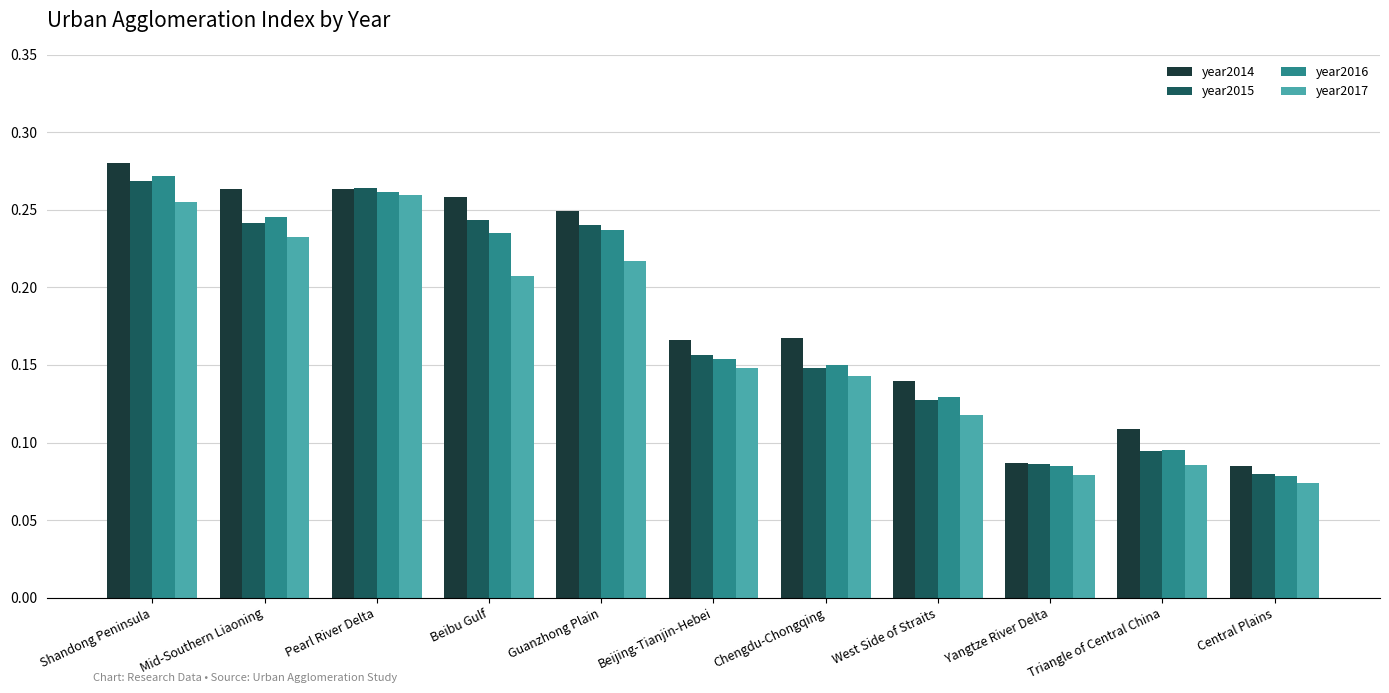

The value of year2015 at Beijing-Tianjin-Hebei is 0.1. True or false?

False